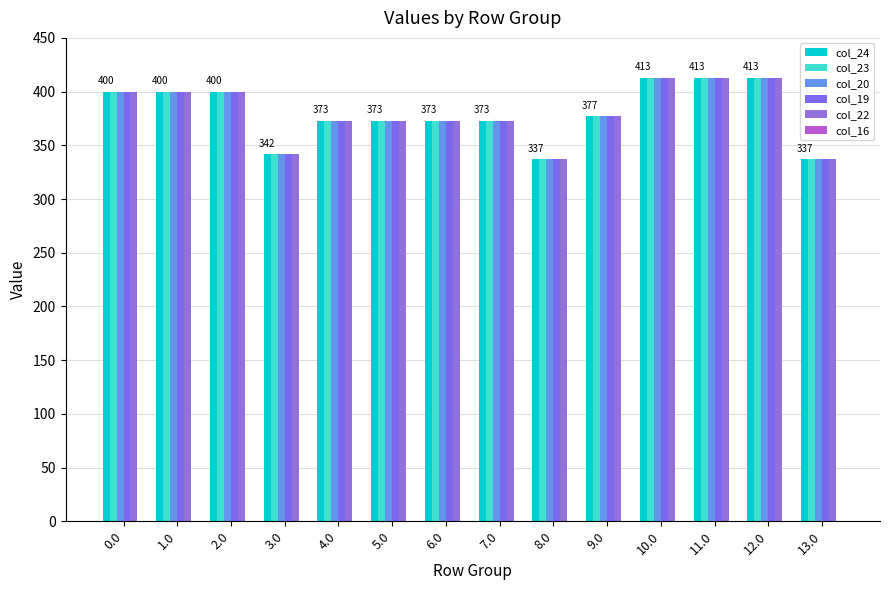

Does the chart contain stacked bars?

No